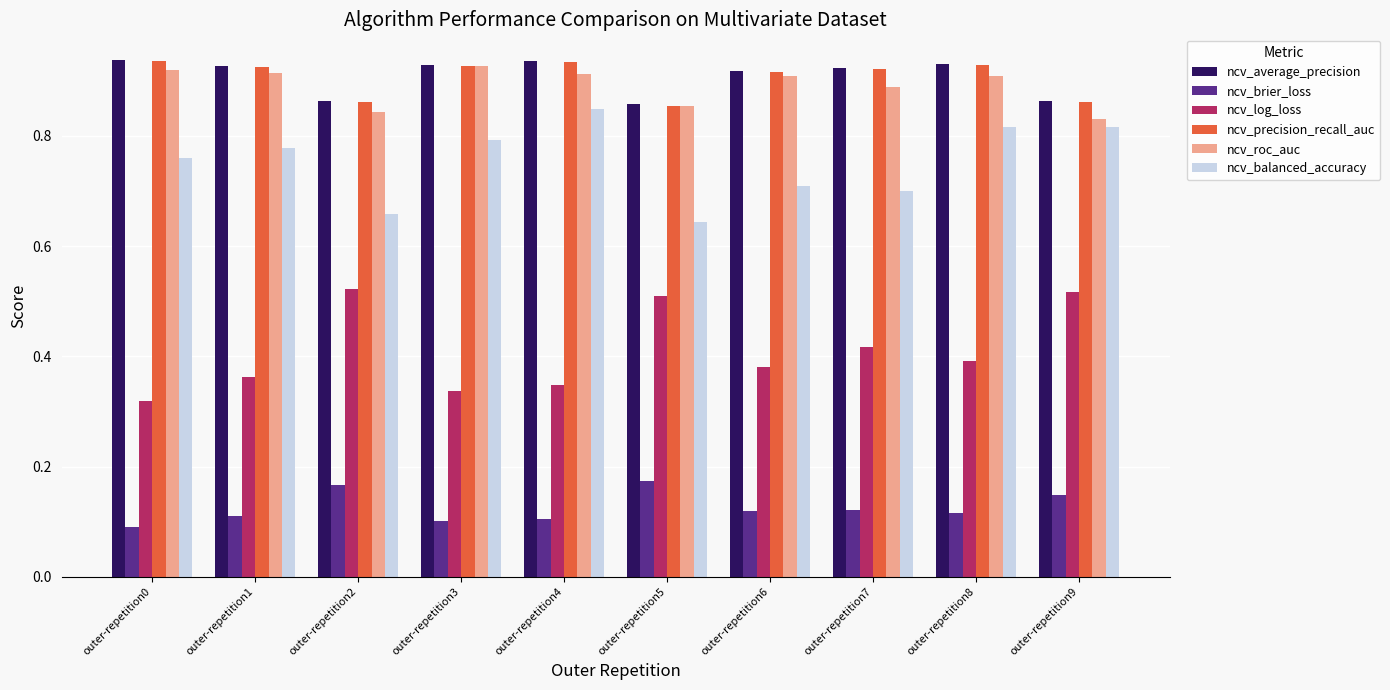

Count the ncv_log_loss values in the range 0 to 1.

10